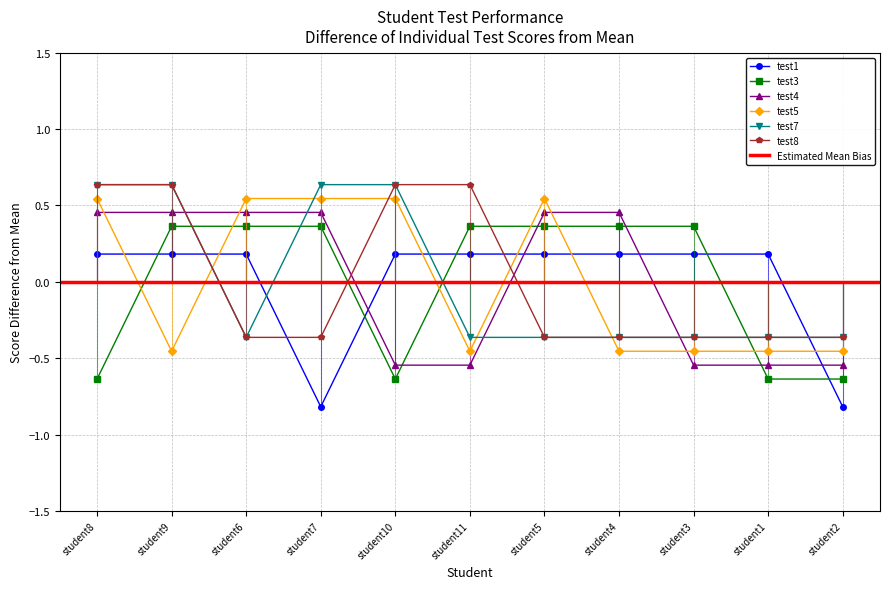

What is the total value across all series at student11?

-0.2